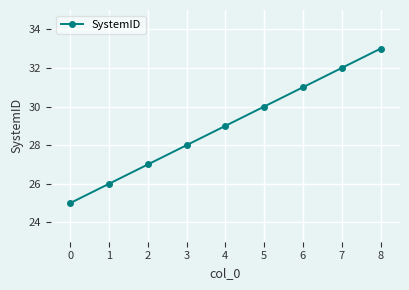

List the labels in order of value, largest first.

8, 7, 6, 5, 4, 3, 2, 1, 0